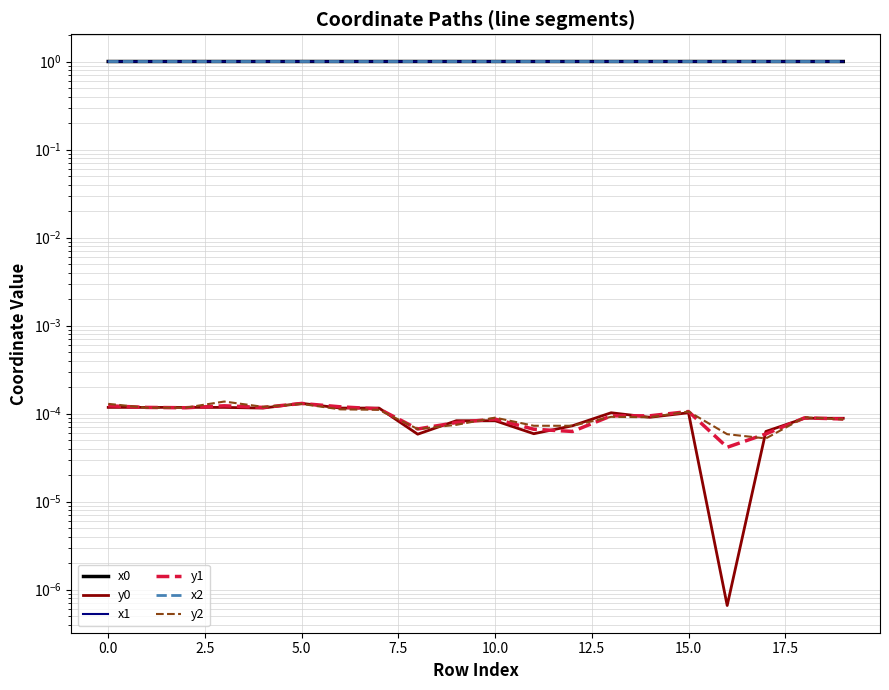

Is it true that x1 equals 0.3 at 11?

False